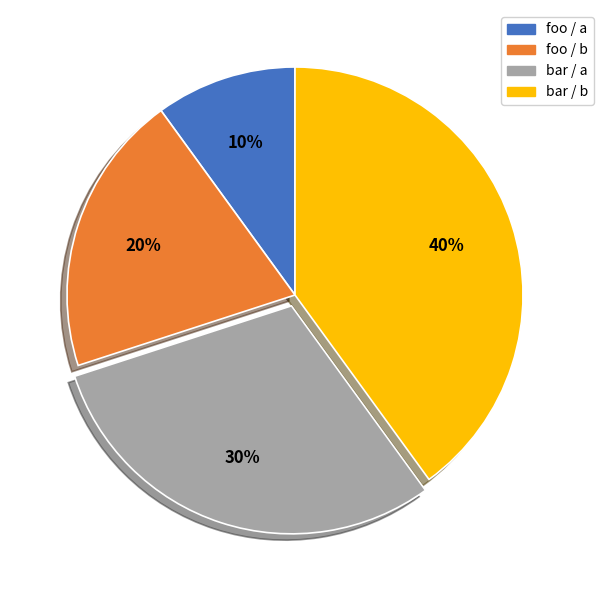

To the nearest percent, what is the combined percentage of foo / a and foo / b?

30%